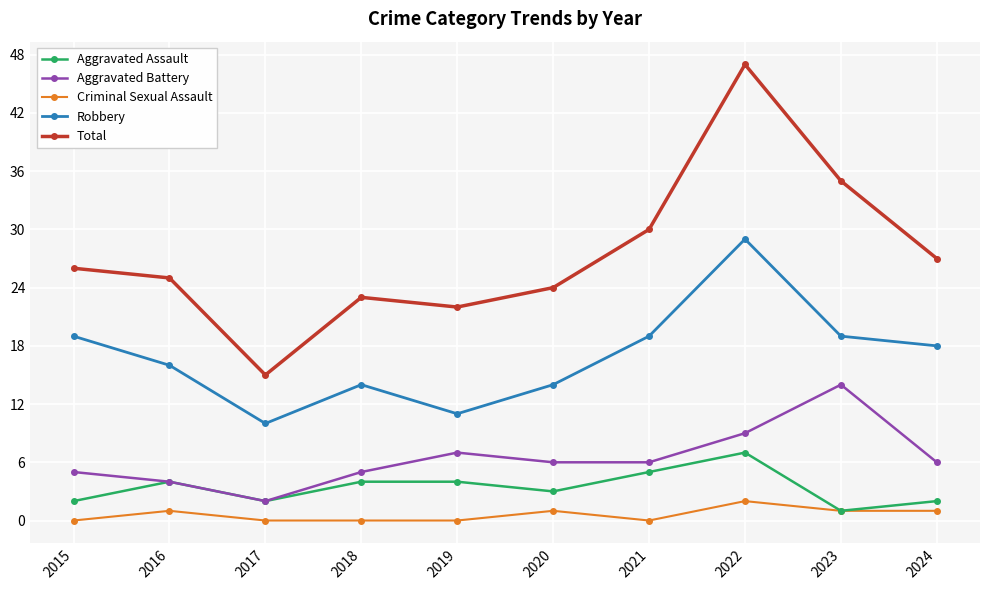

What is the value of the Robbery point at the 9th from the left?

19